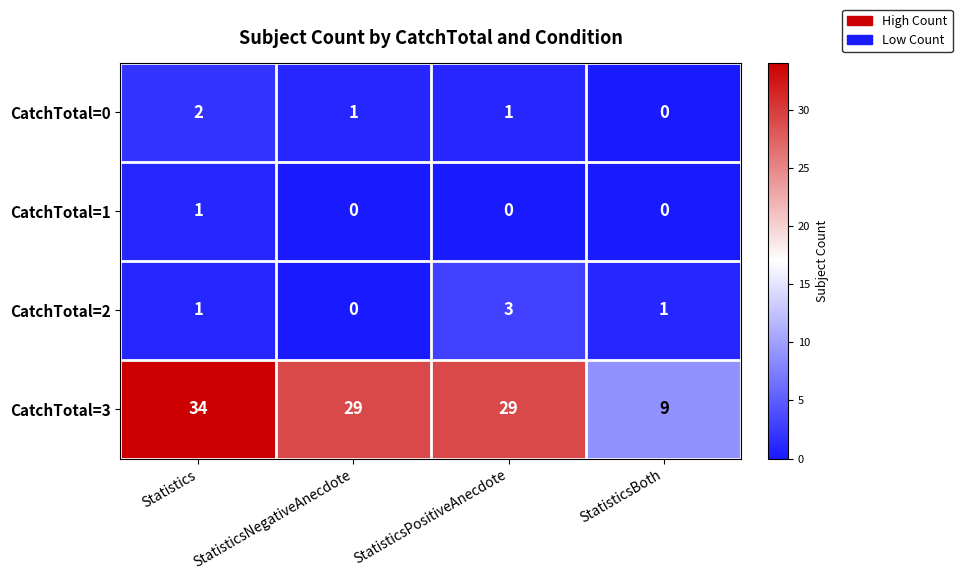

At which label does CatchTotal=0 first exceed 1?

Statistics